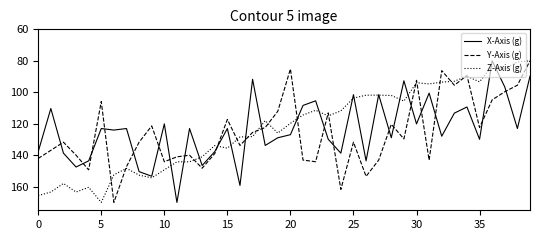

How many interior local peaks does the Y-Axis (g) series have?

12